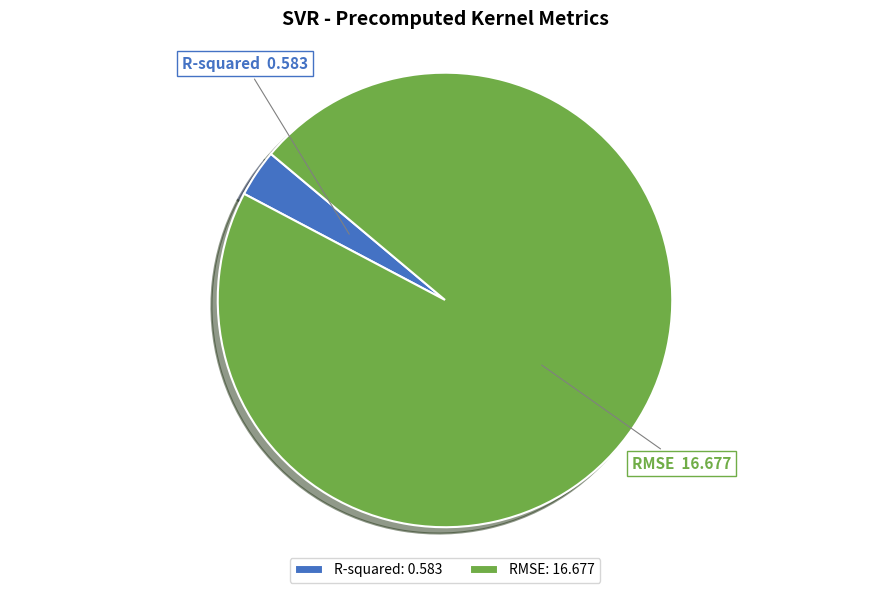

Between RMSE and R-squared, which is larger?

RMSE